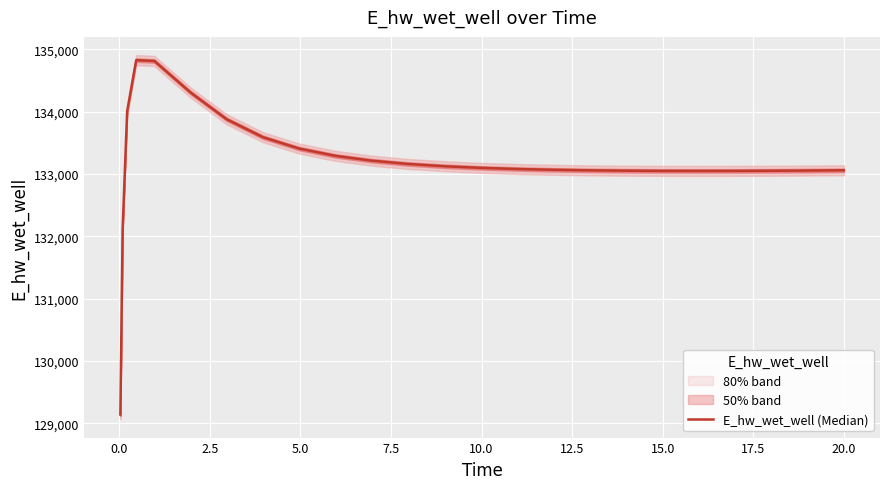

How many data points does each series have?

25